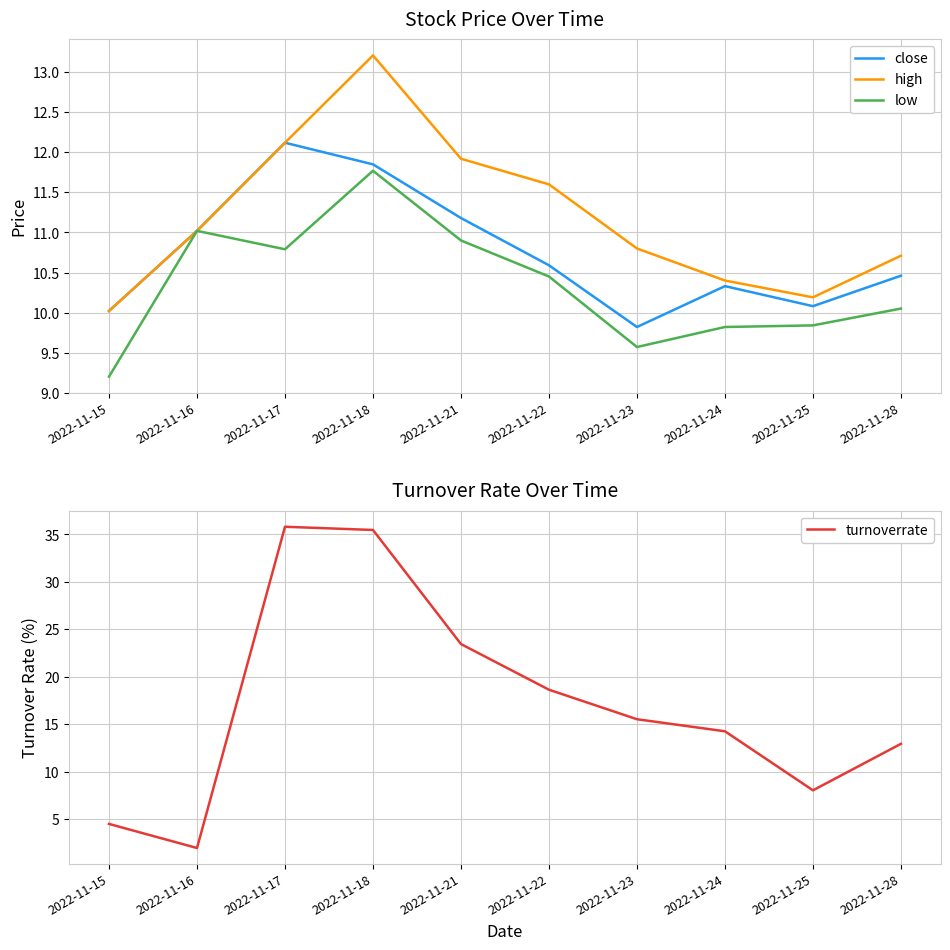

Between 2022-11-23 and 2022-11-15, which is larger?

2022-11-15